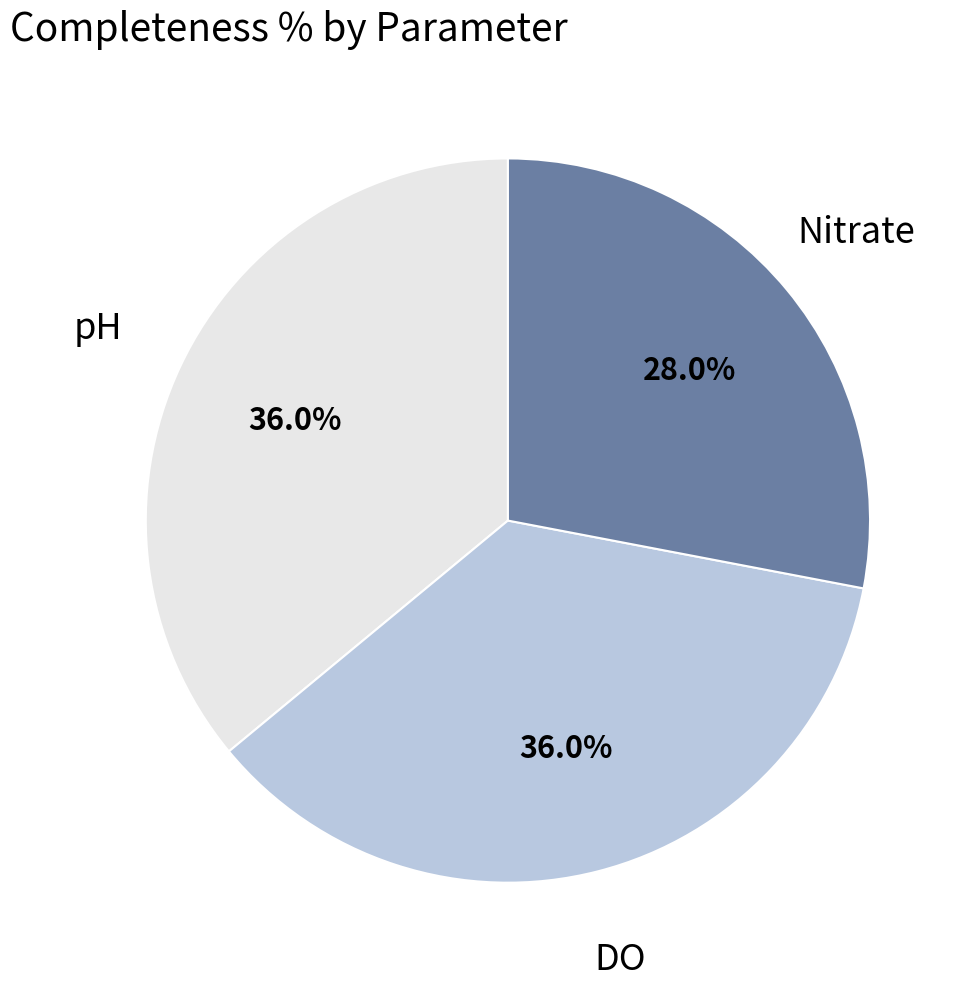

Does any single category account for the majority?

No